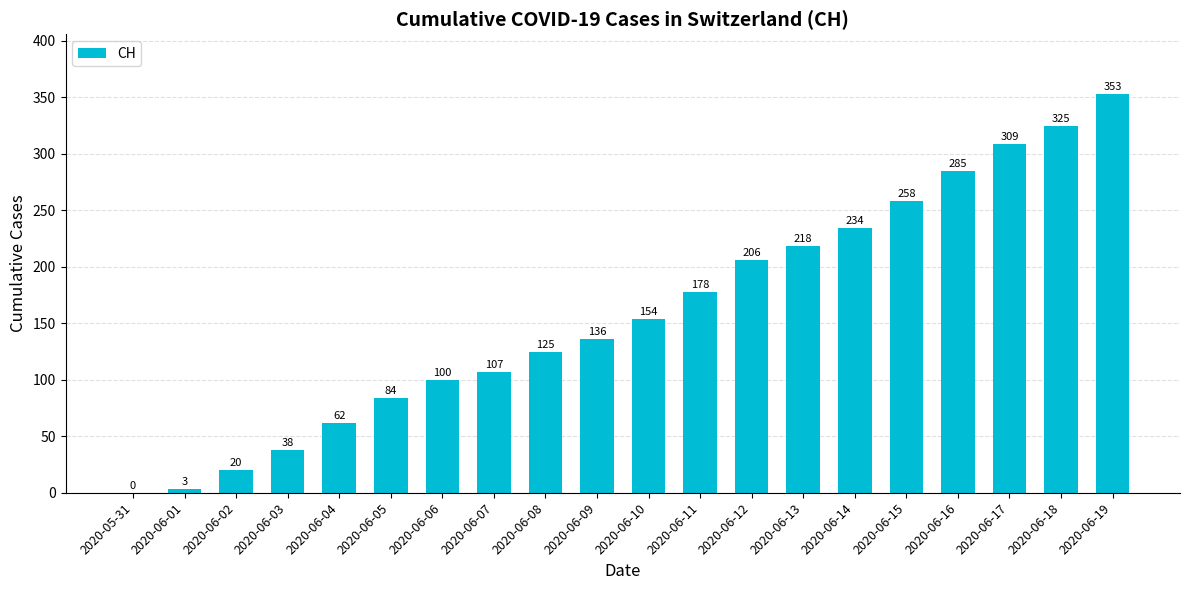

How many values are above zero?

19